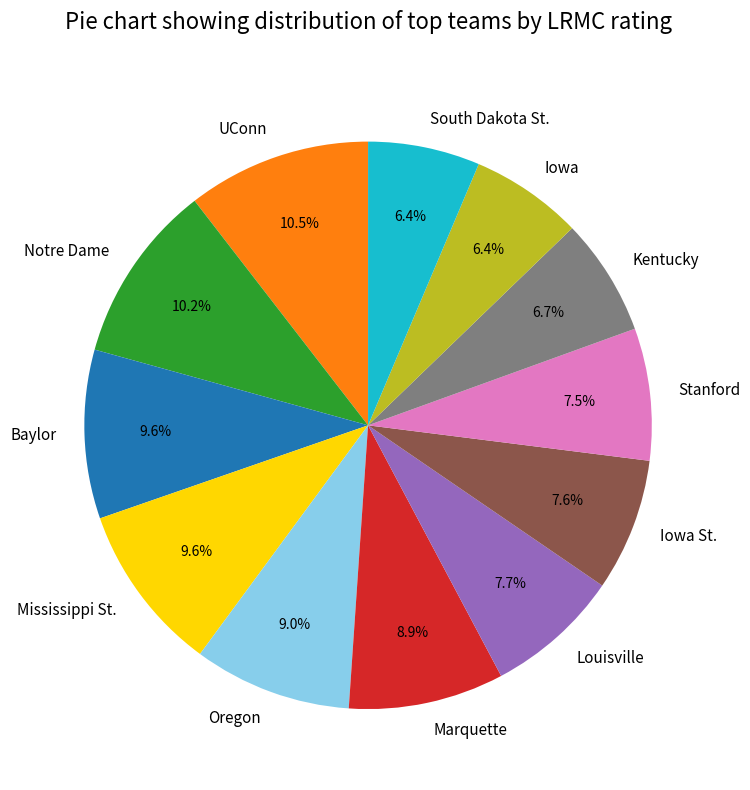

Is Baylor the majority of the pie?

No